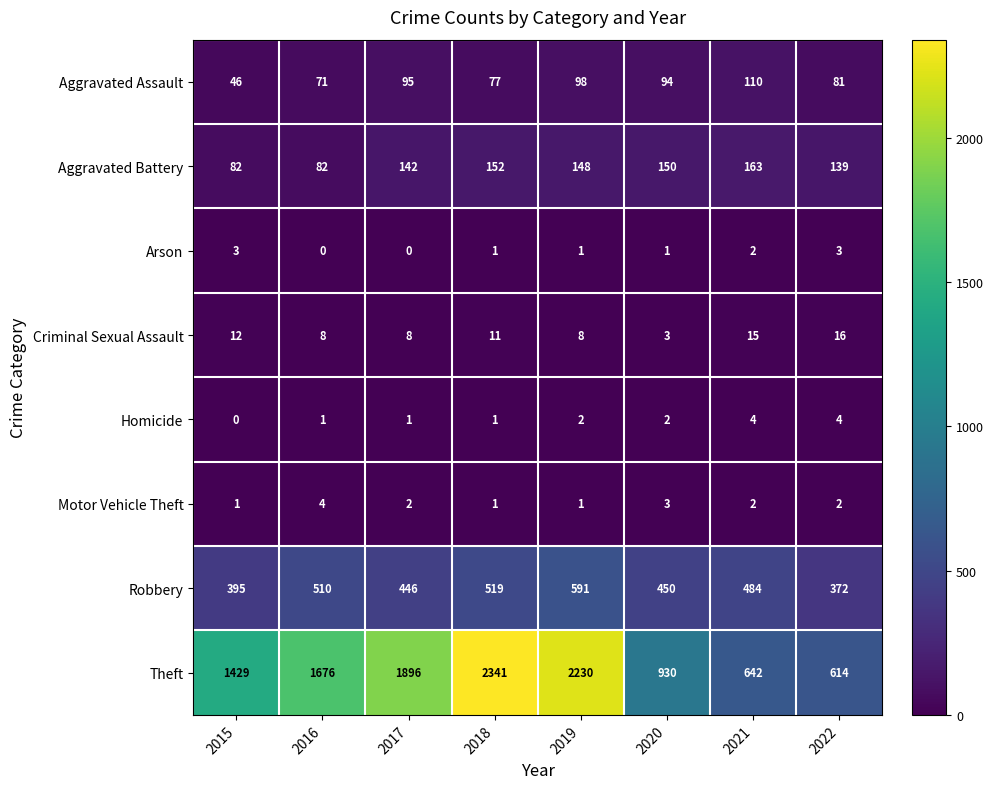

How many values in the Aggravated Battery series are below 148?

4